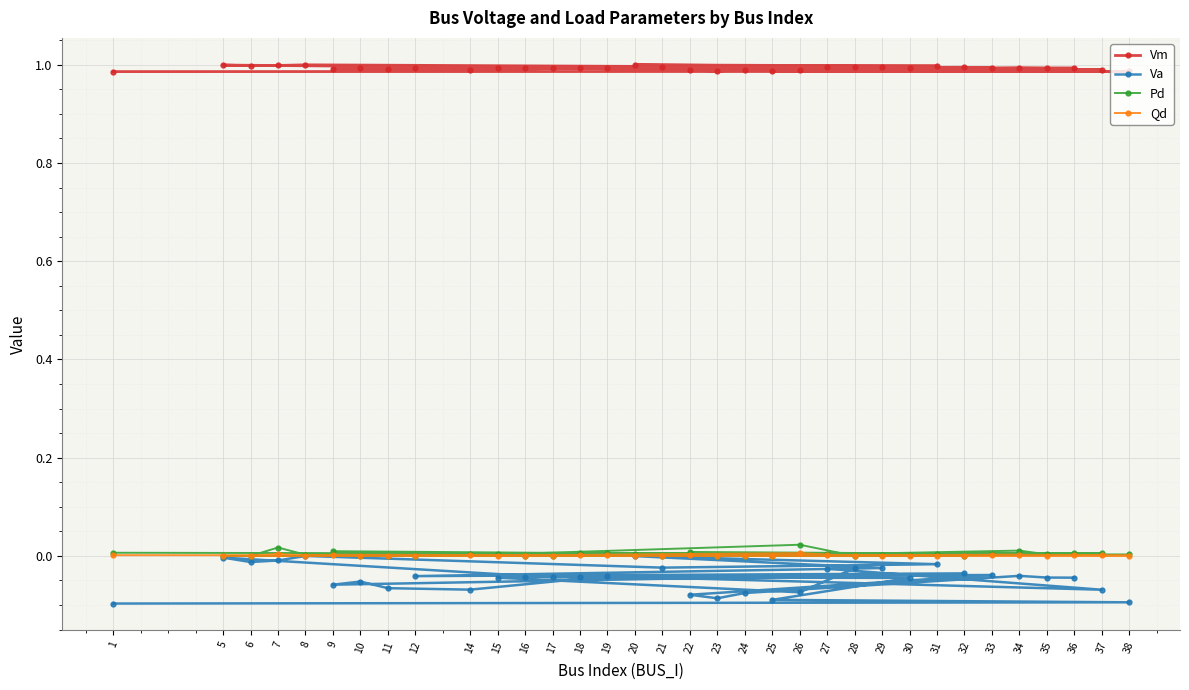

List the series in order of their peak value, highest first.

Vm, Pd, Qd, Va